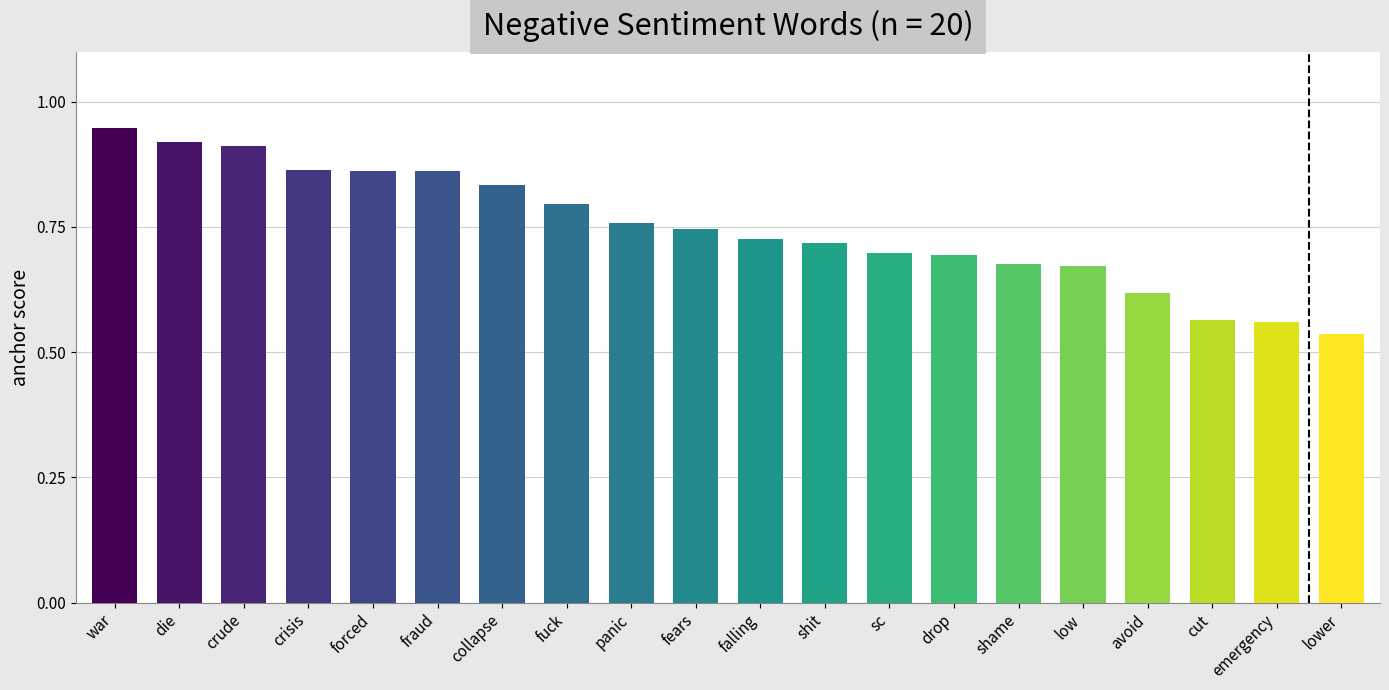

At which label is the value closest to 0?

lower